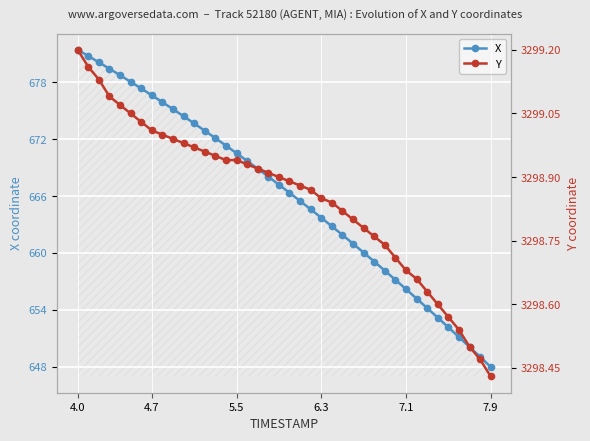

How many categories are shown in the chart?

40